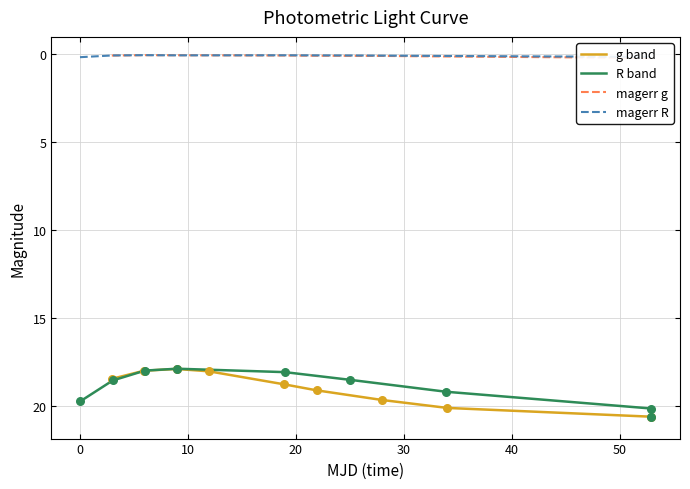

What is the maximum value for g band?

20.6